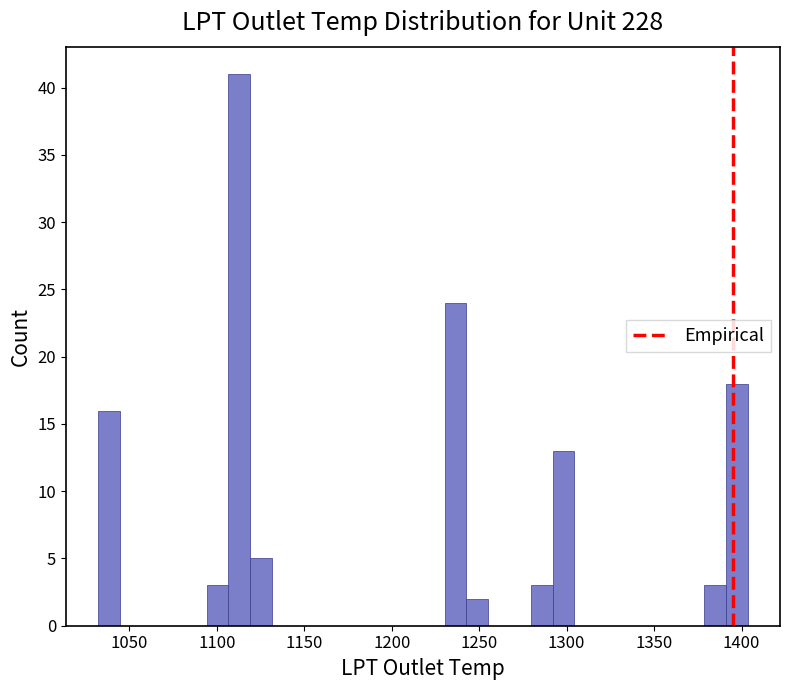

Read against the x-axis, roughly where is the centre of the tallest bar?

1115